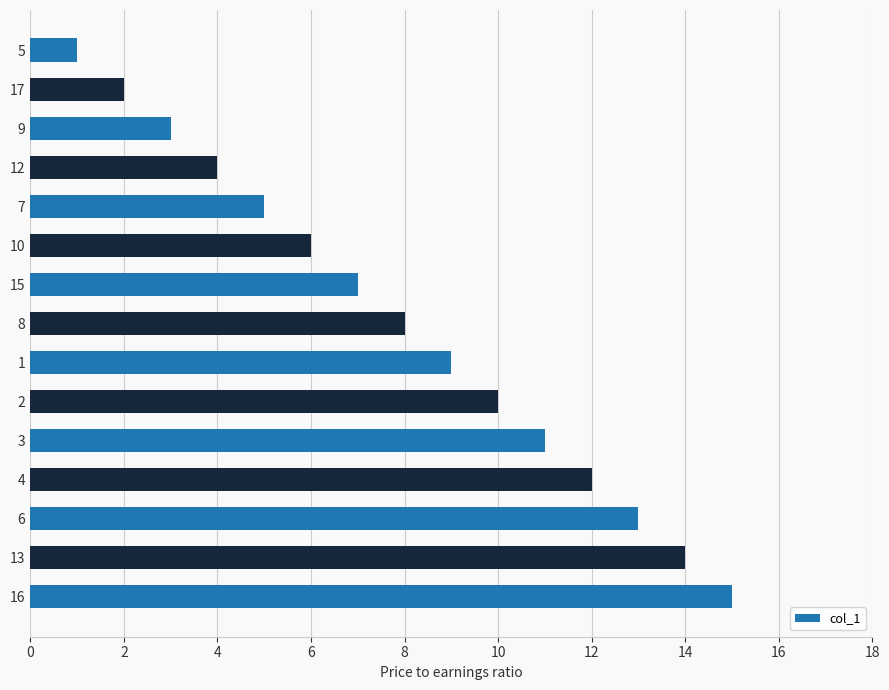

What is the difference between the maximum and second lowest values?

13